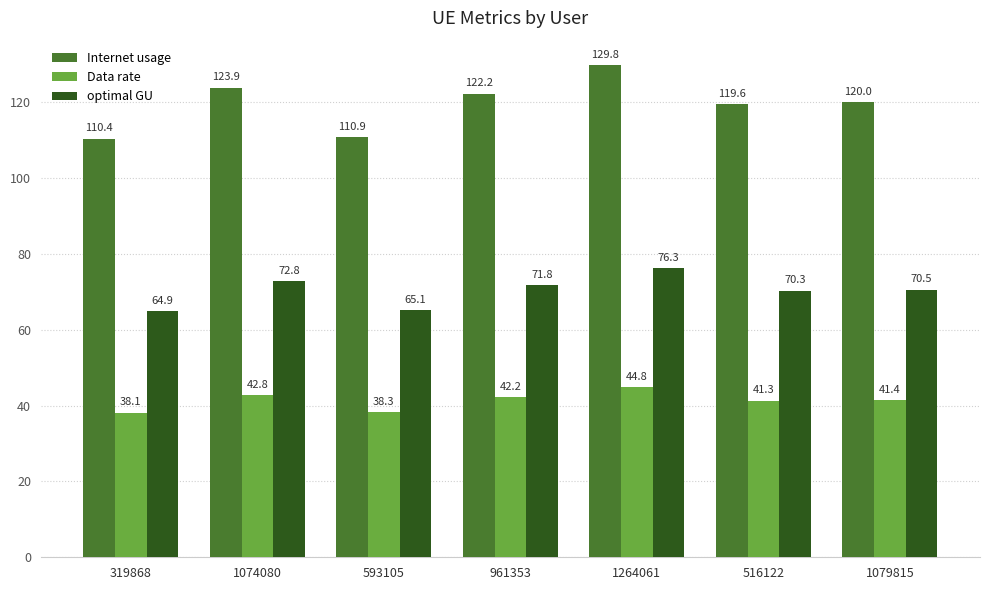

What is the label of the 4th bar from the right?

961353